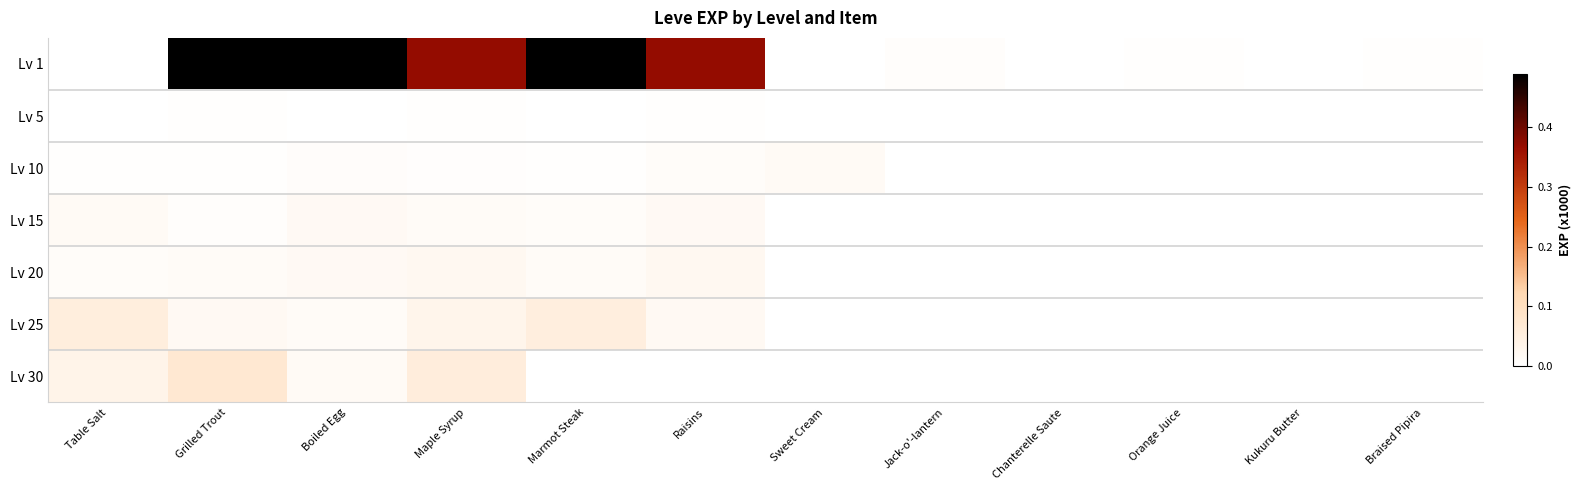

Reading left to right, list all the values displayed in this chart.

Lv 1: Table Salt=0.0	Grilled Trout=0.5	Boiled Egg=0.6	Maple Syrup=0.4	Marmot Steak=0.9	Raisins=0.4	Sweet Cream=0.0	Jack-o'-lantern=0.0	Chanterelle Saute=0.0	Orange Juice=0.0	Kukuru Butter=0.0	Braised Pipira=0.0
Lv 5: Table Salt=0.0	Grilled Trout=0.0	Boiled Egg=0.0	Maple Syrup=0.0	Marmot Steak=0.0	Raisins=0.0	Sweet Cream=0.0	Jack-o'-lantern=0.0	Chanterelle Saute=0.0	Orange Juice=0.0	Kukuru Butter=0.0	Braised Pipira=0.0
Lv 10: Table Salt=0.0	Grilled Trout=0.0	Boiled Egg=0.0	Maple Syrup=0.0	Marmot Steak=0.0	Raisins=0.0	Sweet Cream=0.0	Jack-o'-lantern=0.0	Chanterelle Saute=0.0	Orange Juice=0.0	Kukuru Butter=0.0	Braised Pipira=0.0
Lv 15: Table Salt=0.0	Grilled Trout=0.0	Boiled Egg=0.0	Maple Syrup=0.0	Marmot Steak=0.0	Raisins=0.0	Sweet Cream=0.0	Jack-o'-lantern=0.0	Chanterelle Saute=0.0	Orange Juice=0.0	Kukuru Butter=0.0	Braised Pipira=0.0
Lv 20: Table Salt=0.0	Grilled Trout=0.0	Boiled Egg=0.0	Maple Syrup=0.0	Marmot Steak=0.0	Raisins=0.0	Sweet Cream=0.0	Jack-o'-lantern=0.0	Chanterelle Saute=0.0	Orange Juice=0.0	Kukuru Butter=0.0	Braised Pipira=0.0
Lv 25: Table Salt=0.1	Grilled Trout=0.0	Boiled Egg=0.0	Maple Syrup=0.0	Marmot Steak=0.1	Raisins=0.0	Sweet Cream=0.0	Jack-o'-lantern=0.0	Chanterelle Saute=0.0	Orange Juice=0.0	Kukuru Butter=0.0	Braised Pipira=0.0
Lv 30: Table Salt=0.0	Grilled Trout=0.1	Boiled Egg=0.0	Maple Syrup=0.1	Marmot Steak=0.0	Raisins=0.0	Sweet Cream=0.0	Jack-o'-lantern=0.0	Chanterelle Saute=0.0	Orange Juice=0.0	Kukuru Butter=0.0	Braised Pipira=0.0